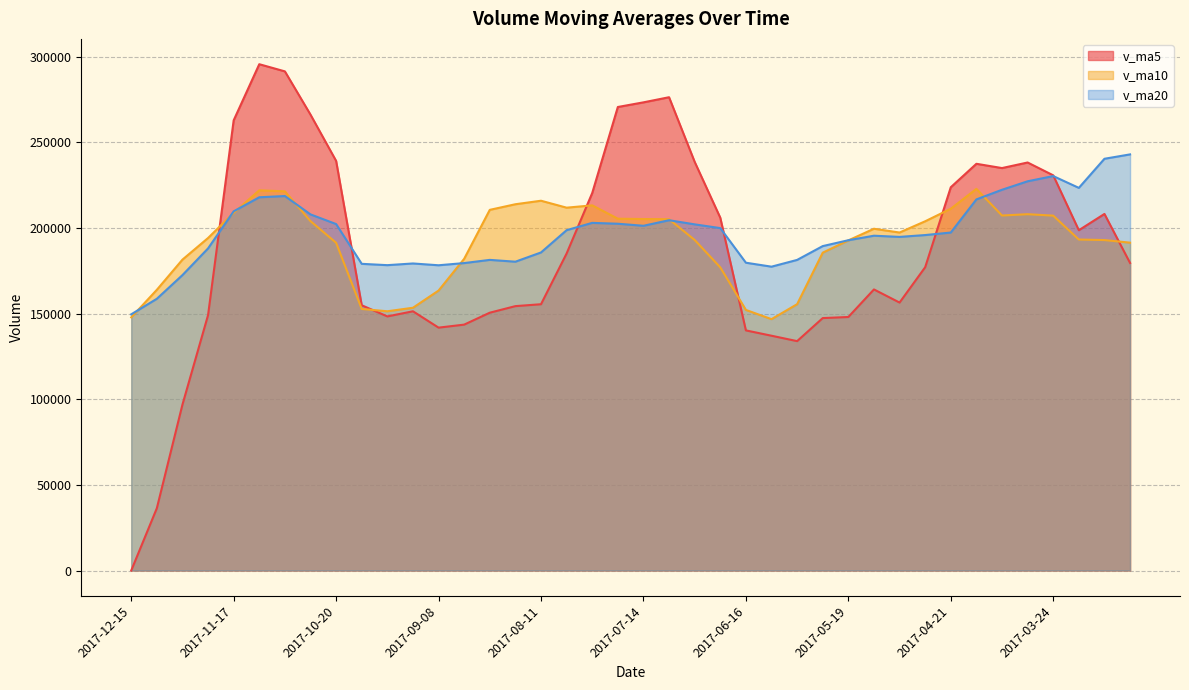

How many data points in v_ma5 are above 179591?

20